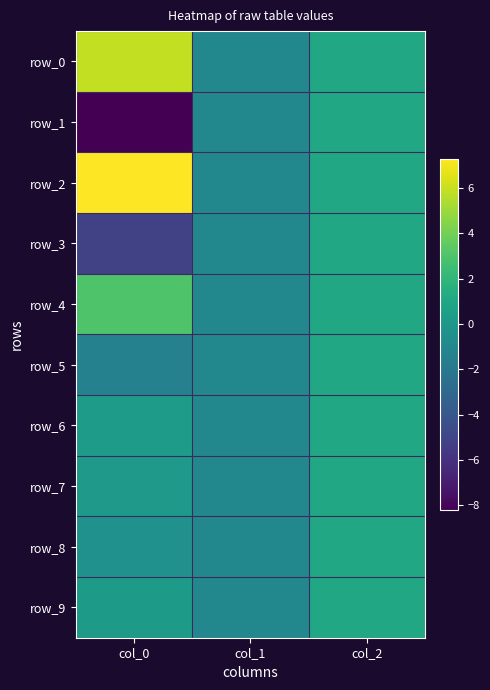

What is the total value across all series at col_2?

10.0